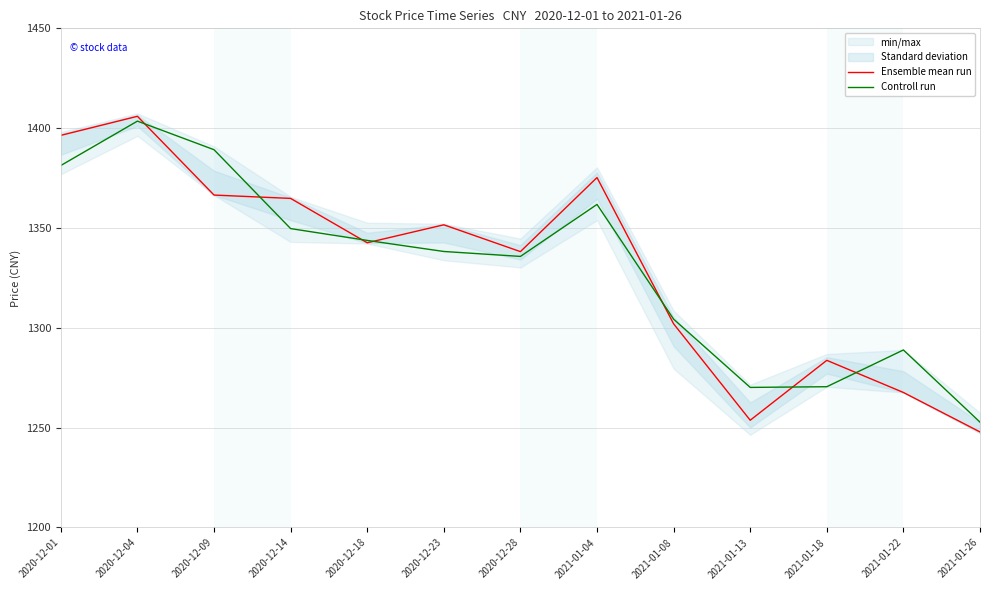

What is the sum of the Controll run values at 2021-01-08 and 2021-01-13?

2574.5